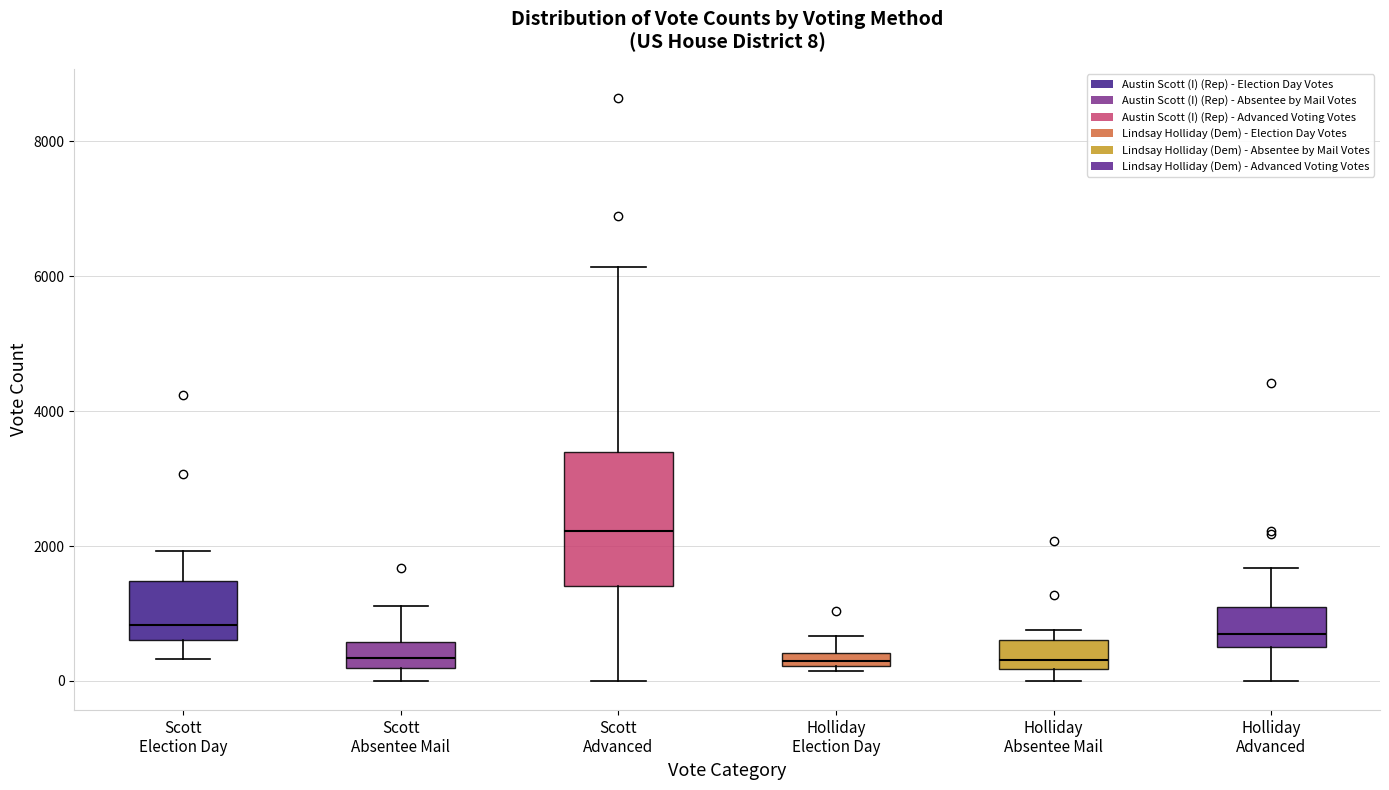

Which box's median line is the highest?

Scott Advanced